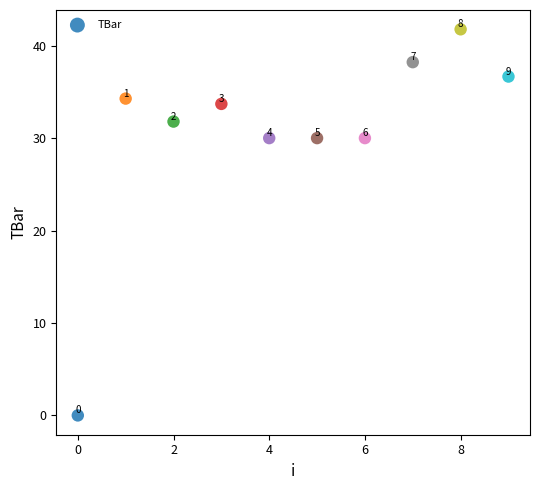

What is the range of Y values (max minus min)?

41.8